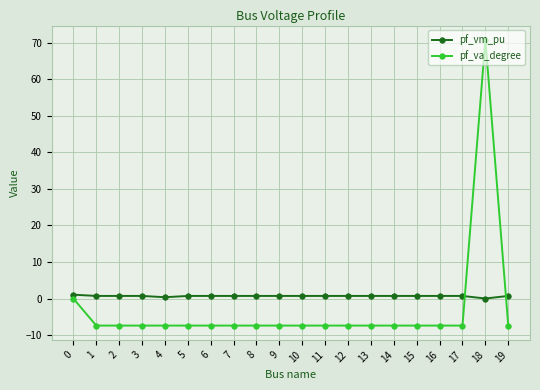

Is the value of pf_vm_pu at 5 greater than the value of pf_va_degree at 13?

Yes